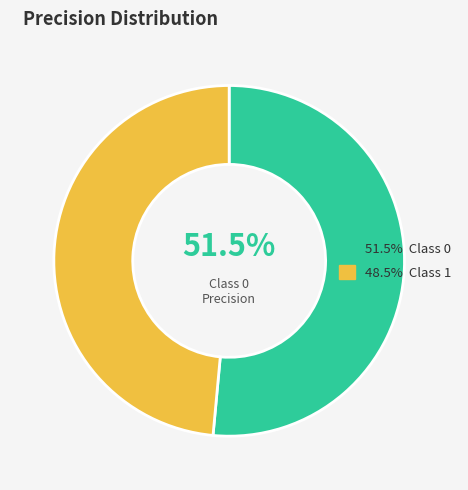

To the nearest percent, what is the difference between the largest and smallest slice percentages?

3%